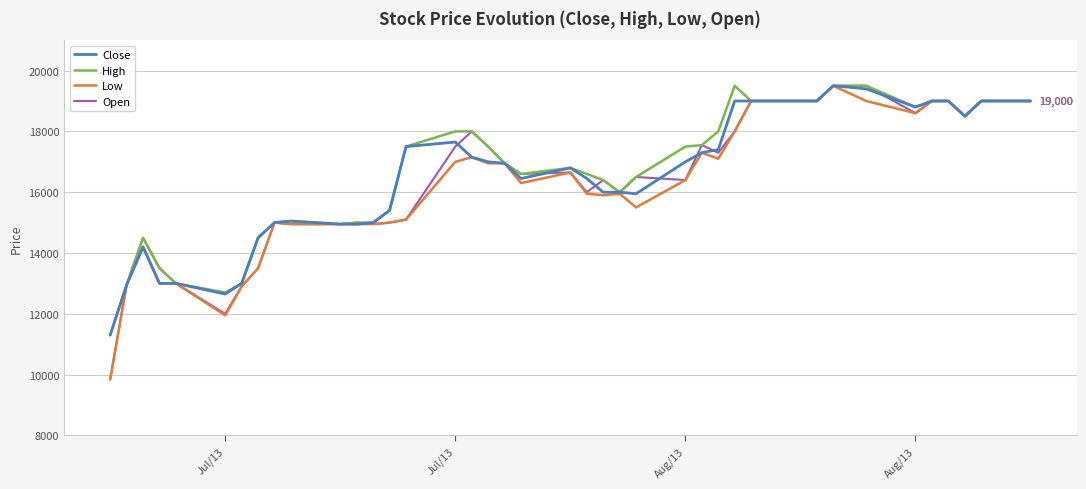

What is the maximum value for Low?

19500